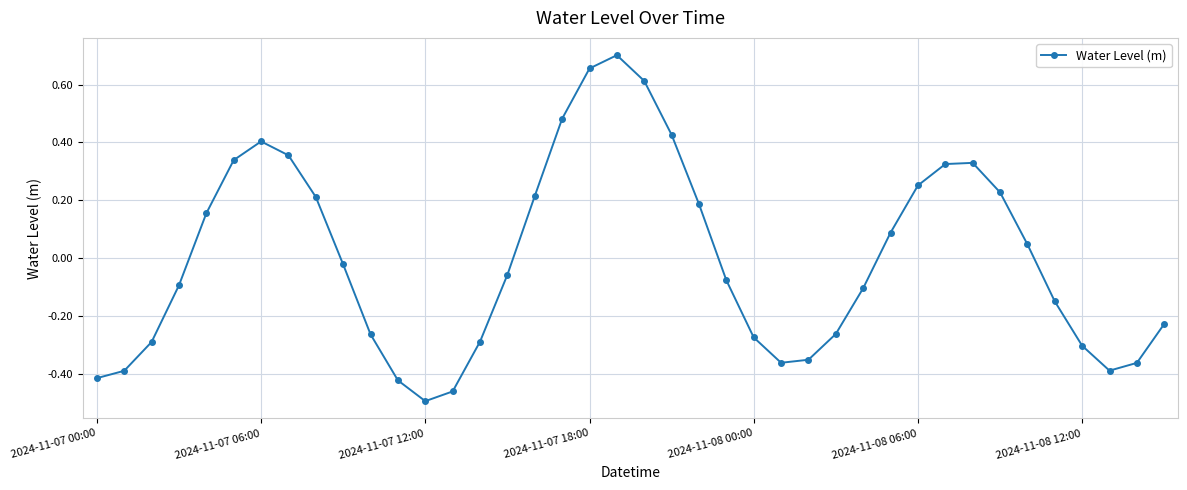

What is the difference between the maximum and minimum values?

1.2